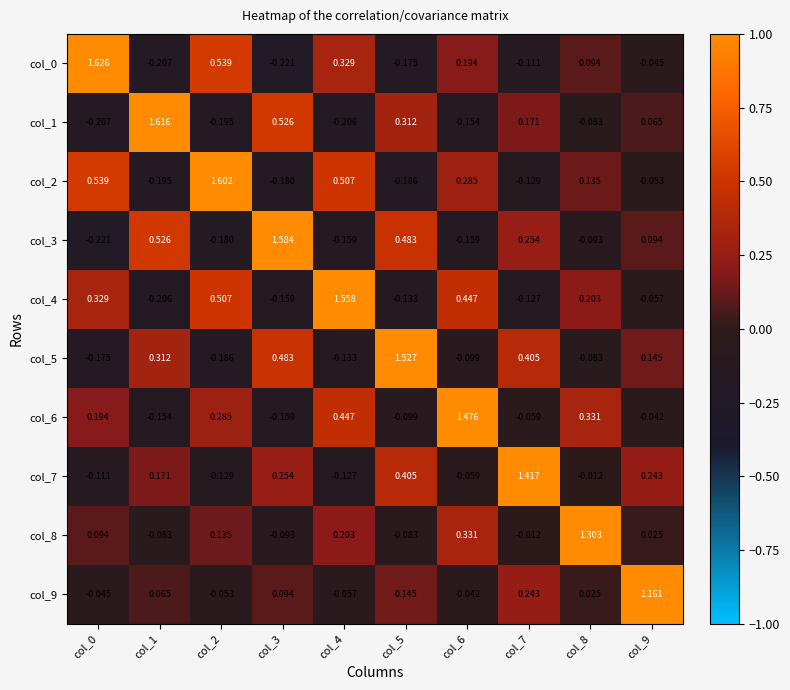

At which category is the sum across all series the highest?

col_4